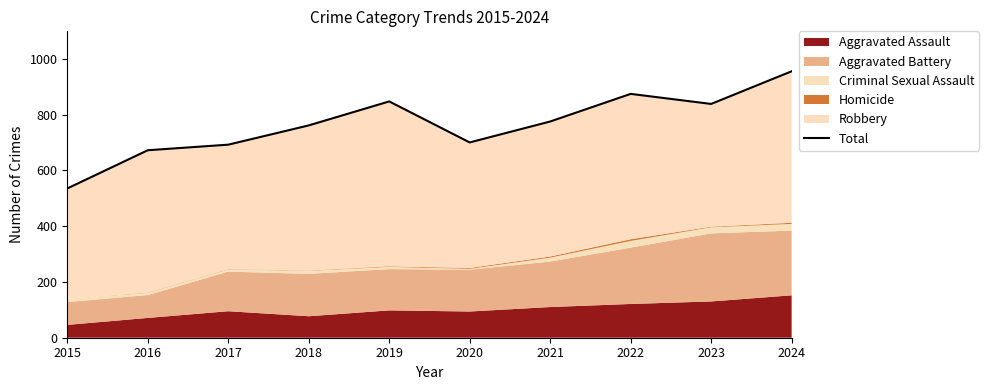

At which category does the data reach its first local peak?

2019